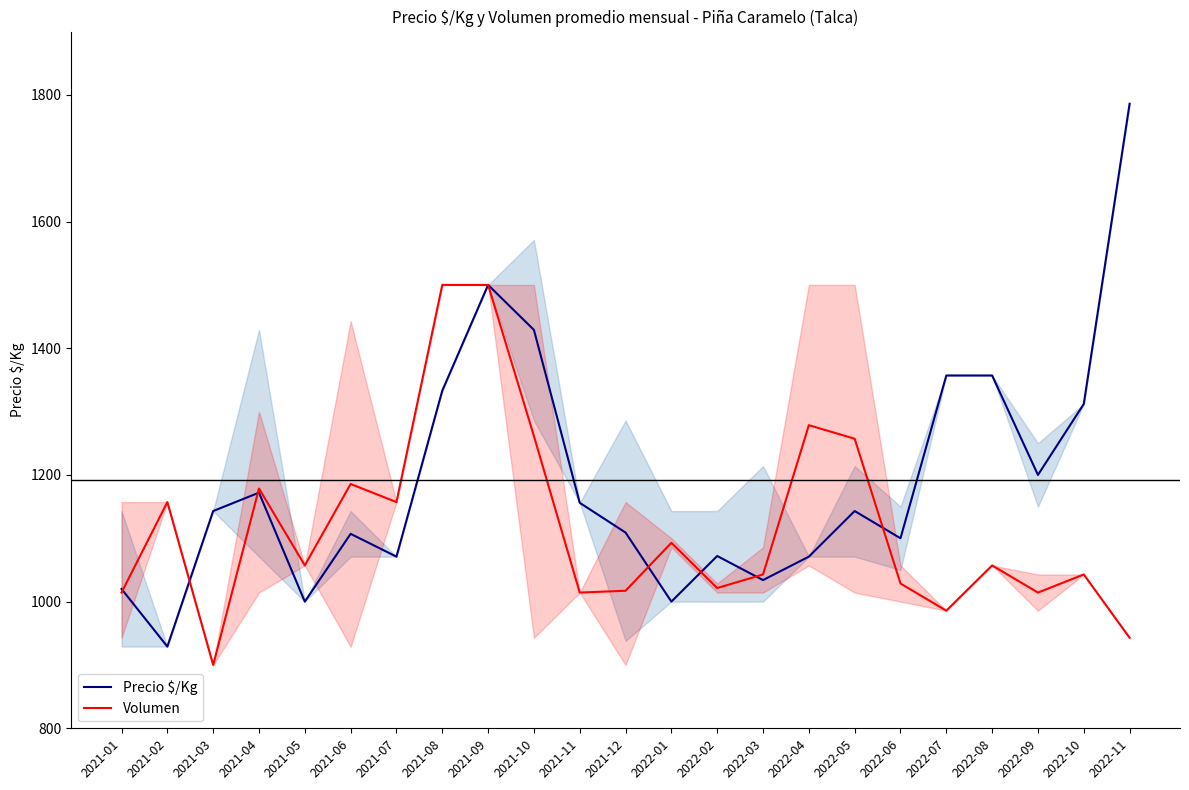

Which series ends up on top after the final intersection of Volumen and Precio $/Kg?

Precio $/Kg